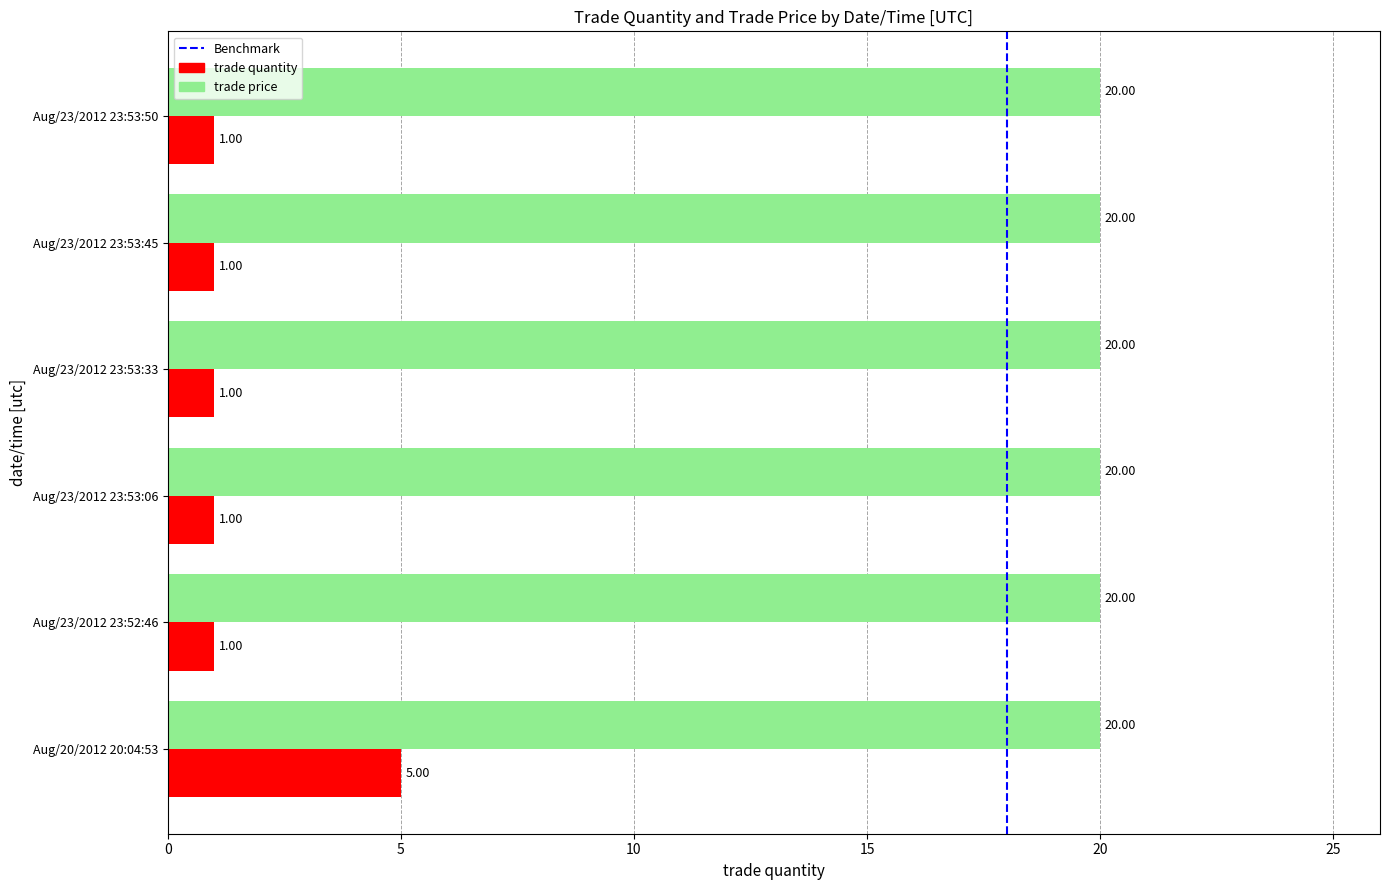

At Aug/23/2012 23:53:06, list the series in order from largest to smallest.

trade price, trade quantity